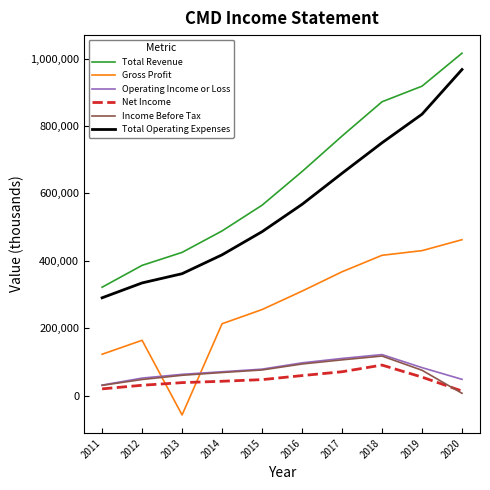

List the labels in order of Total Operating Expenses value, smallest first.

2011, 2012, 2013, 2014, 2015, 2016, 2017, 2018, 2019, 2020